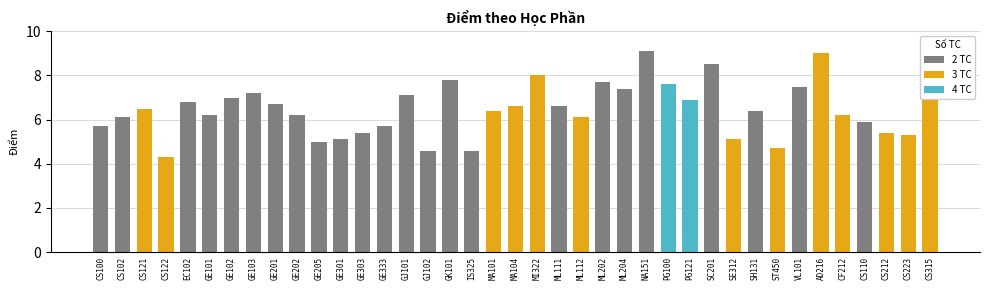

How many values exceed 6?

26